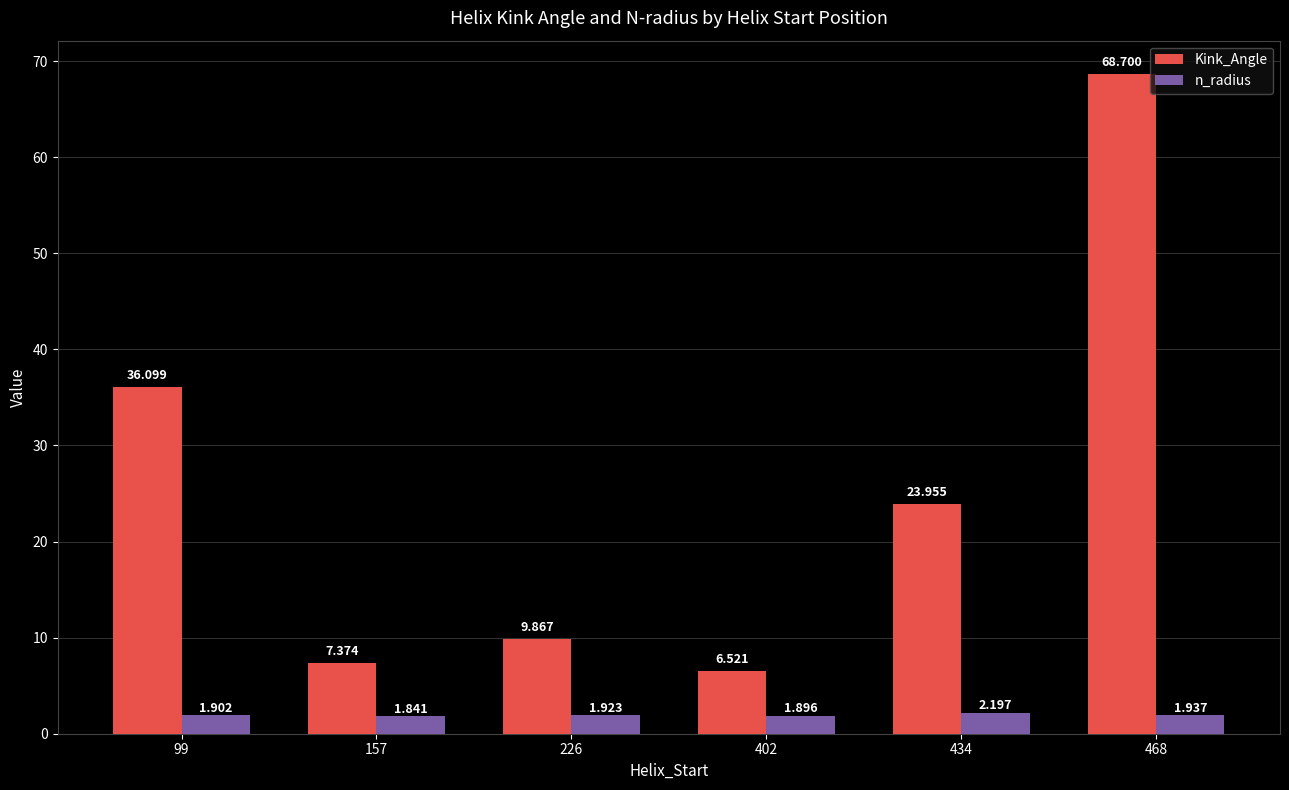

The value of Kink_Angle at 157 is 7.4. True or false?

True